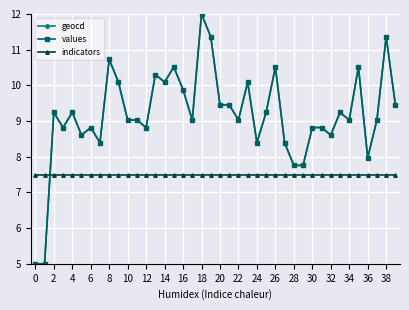

Reading right to left, list all the values displayed in this chart.

geocd: 9.5	11.4	9.0	8.0	10.5	9.0	9.2	8.6	8.8	8.8	7.8	7.8	8.4	10.5	9.2	8.4	10.1	9.0	9.5	9.5	11.4	12.0	9.0	9.9	10.5	10.1	10.3	8.8	9.0	9.0	10.1	10.7	8.4	8.8	8.6	9.2	8.8	9.2	5.0	5.0
values: 9.5	11.4	9.0	8.0	10.5	9.0	9.2	8.6	8.8	8.8	7.8	7.8	8.4	10.5	9.2	8.4	10.1	9.0	9.5	9.5	11.4	12.0	9.0	9.9	10.5	10.1	10.3	8.8	9.0	9.0	10.1	10.7	8.4	8.8	8.6	9.2	8.8	9.2	5.0	5.0
indicators: 7.5	7.5	7.5	7.5	7.5	7.5	7.5	7.5	7.5	7.5	7.5	7.5	7.5	7.5	7.5	7.5	7.5	7.5	7.5	7.5	7.5	7.5	7.5	7.5	7.5	7.5	7.5	7.5	7.5	7.5	7.5	7.5	7.5	7.5	7.5	7.5	7.5	7.5	7.5	7.5